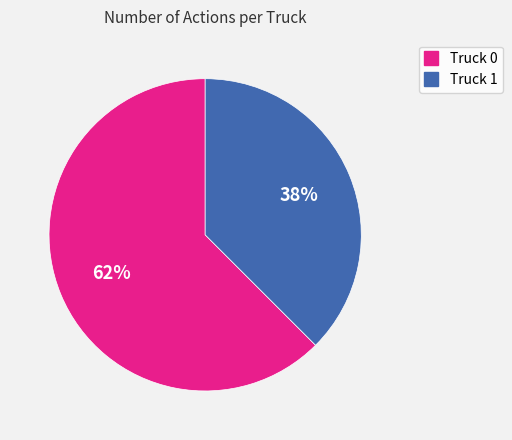

To the nearest percent, what is the combined percentage of Truck 1 and Truck 0?

100%